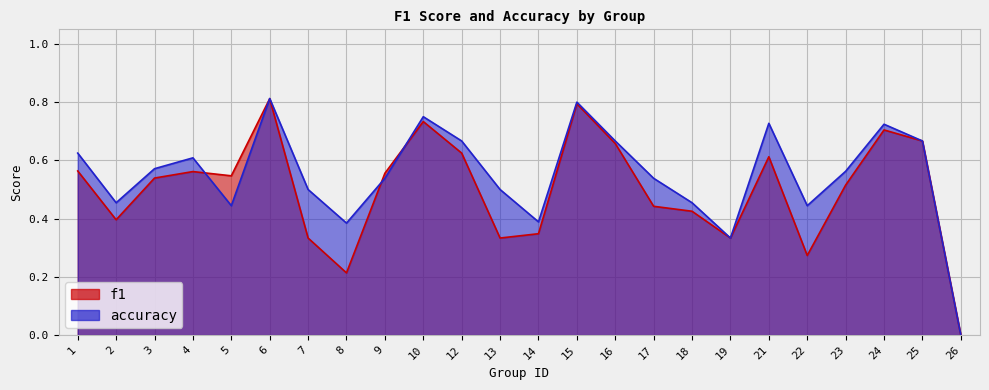

What value does the accuracy series have at 24?

0.7